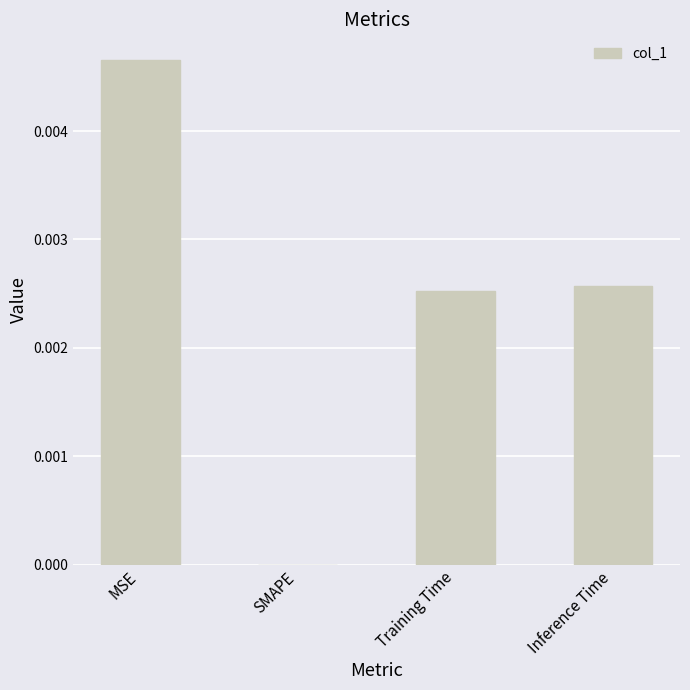

The chart shows a value of 0.0 at MSE. True or false?

True